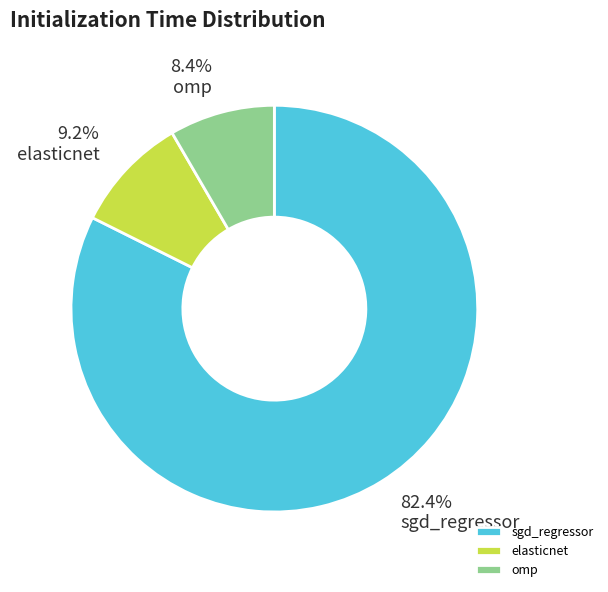

Is there any slice that represents more than half of the pie?

Yes